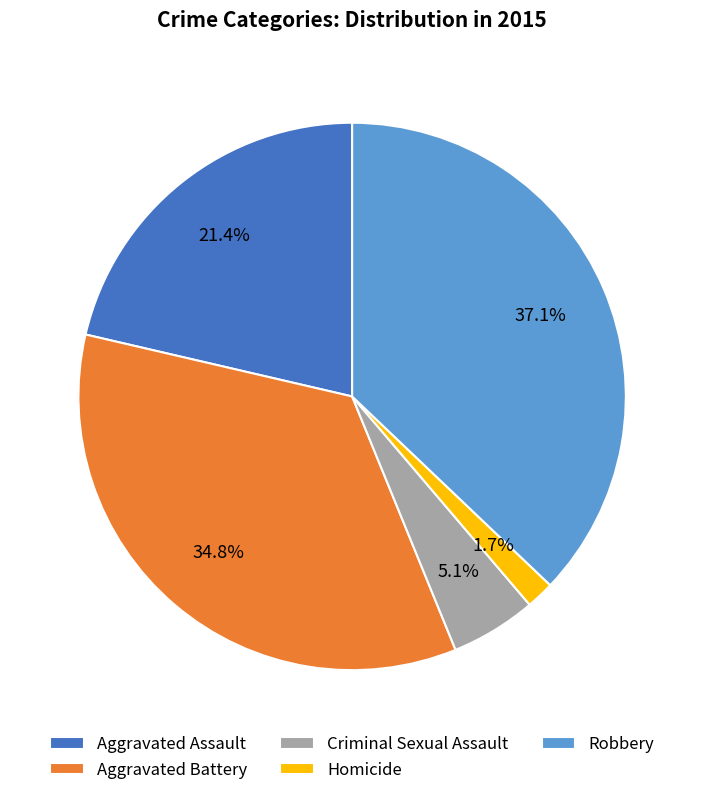

Which slice is the largest?

Robbery